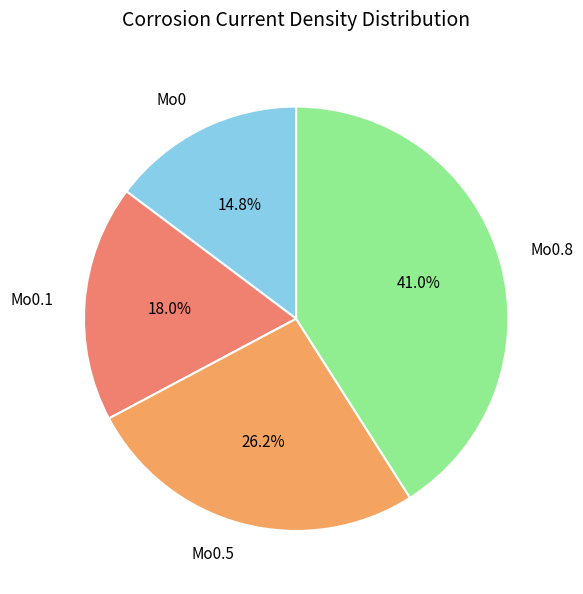

Between Mo0 and Mo0.8, which is larger?

Mo0.8